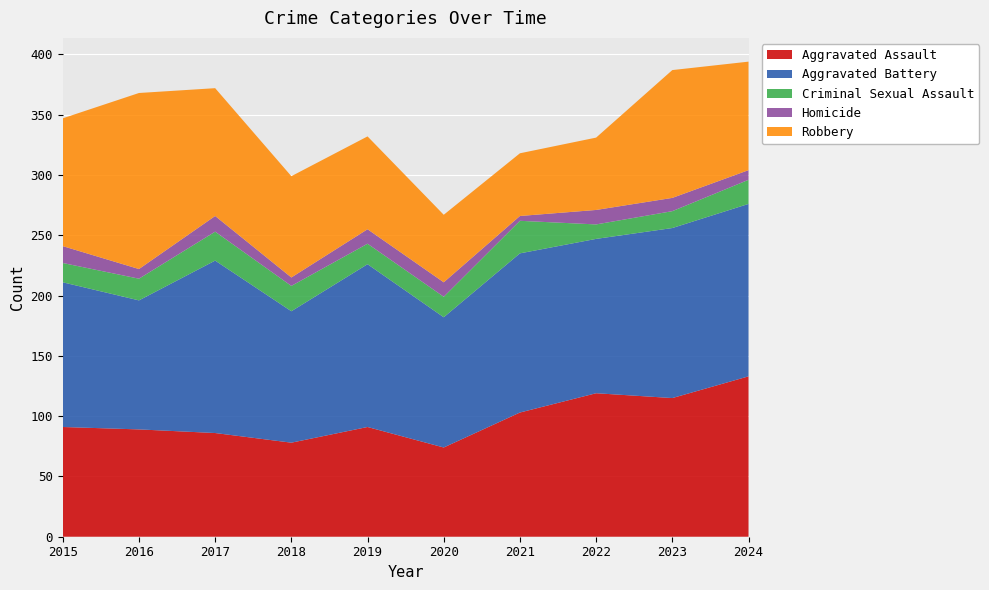

Reading right to left, transcribe all the data shown in this chart.

Aggravated Assault: 2024=133	2023=115	2022=119	2021=103	2020=74	2019=91	2018=78	2017=86	2016=89	2015=91
Aggravated Battery: 2024=143	2023=141	2022=128	2021=132	2020=108	2019=135	2018=109	2017=143	2016=107	2015=120
Criminal Sexual Assault: 2024=20	2023=14	2022=12	2021=27	2020=17	2019=17	2018=21	2017=24	2016=18	2015=16
Homicide: 2024=8	2023=11	2022=12	2021=4	2020=12	2019=12	2018=7	2017=13	2016=8	2015=14
Robbery: 2024=90	2023=106	2022=60	2021=52	2020=56	2019=77	2018=84	2017=106	2016=146	2015=106